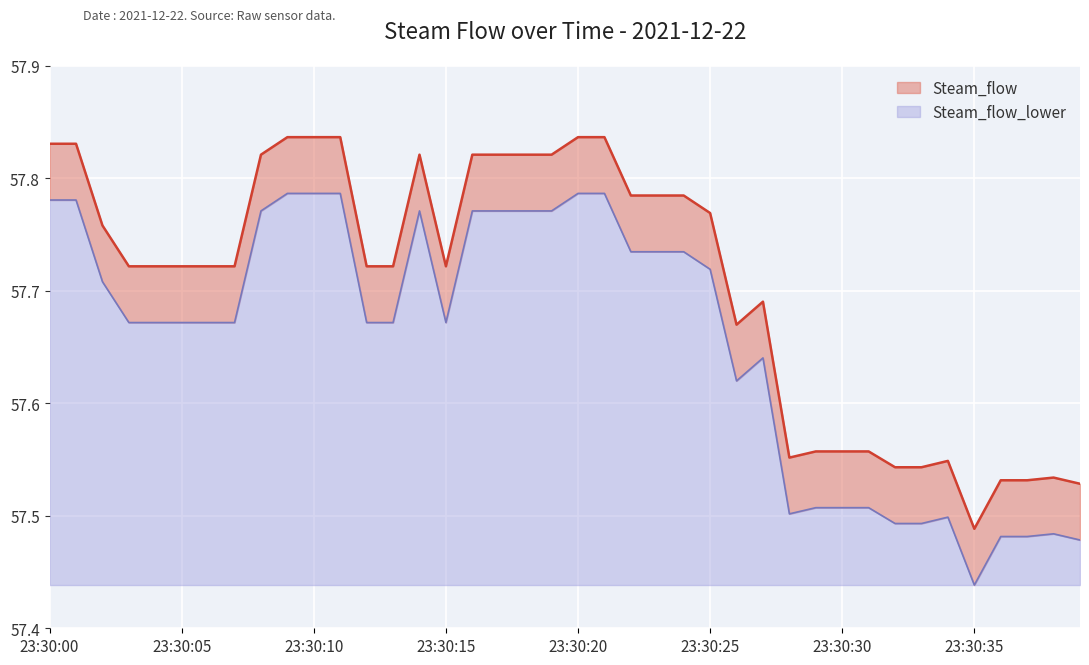

What are all the series names shown in the legend?

Steam_flow, Steam_flow_lower